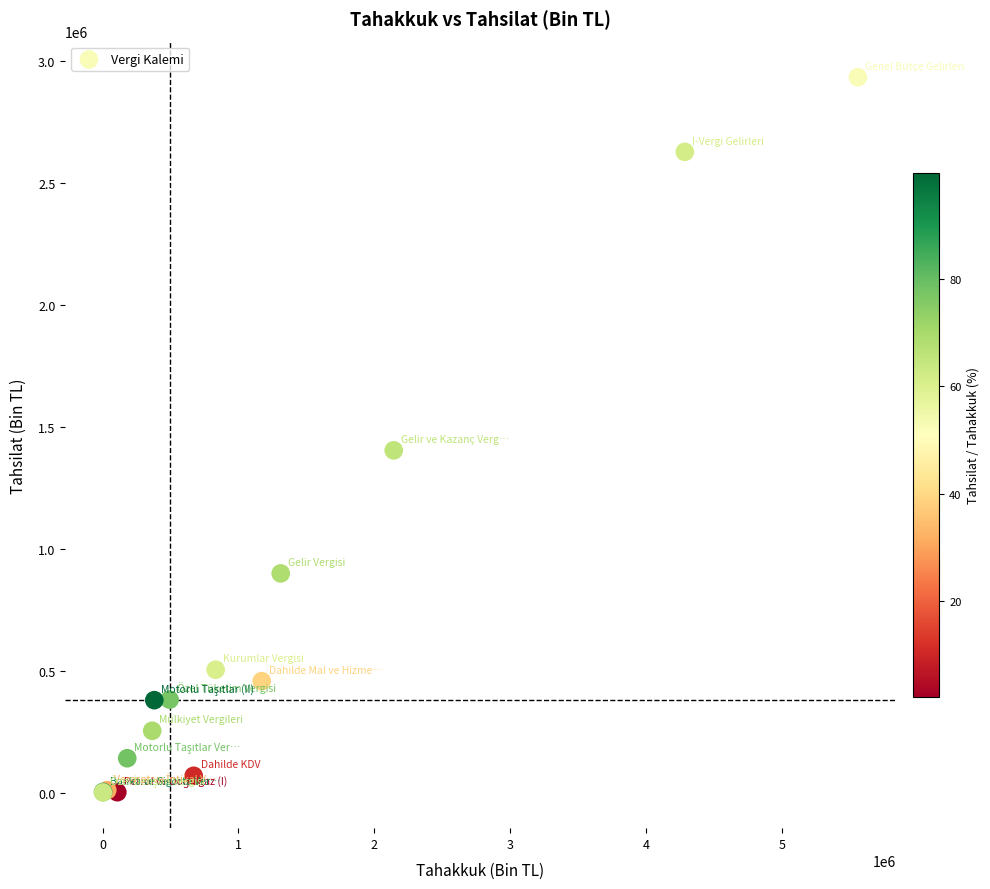

What Y value in the scatter plot is closest to 1467507?

1403859.2